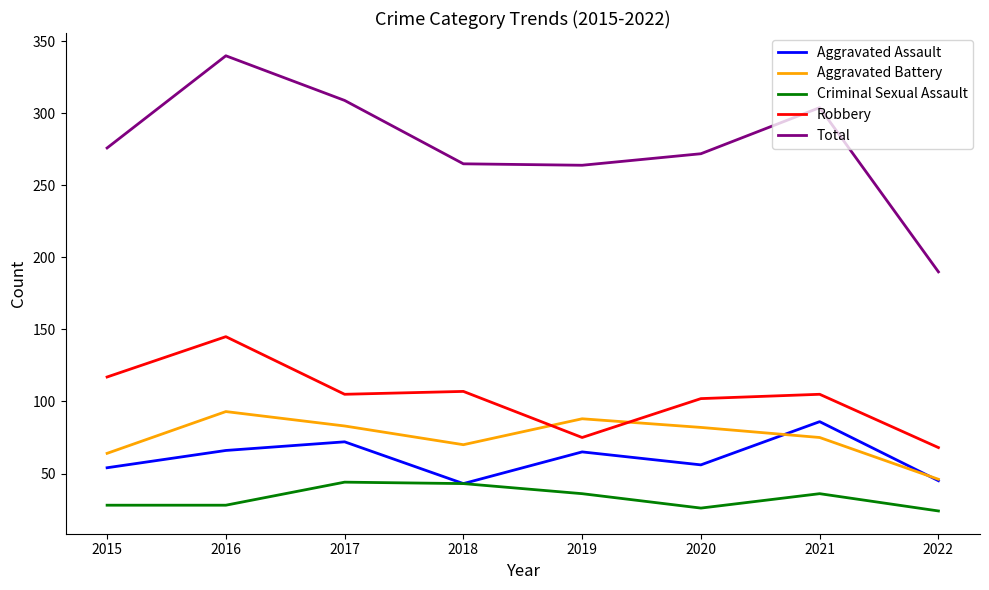

True or false: Criminal Sexual Assault and Robbery cross at least once.

False